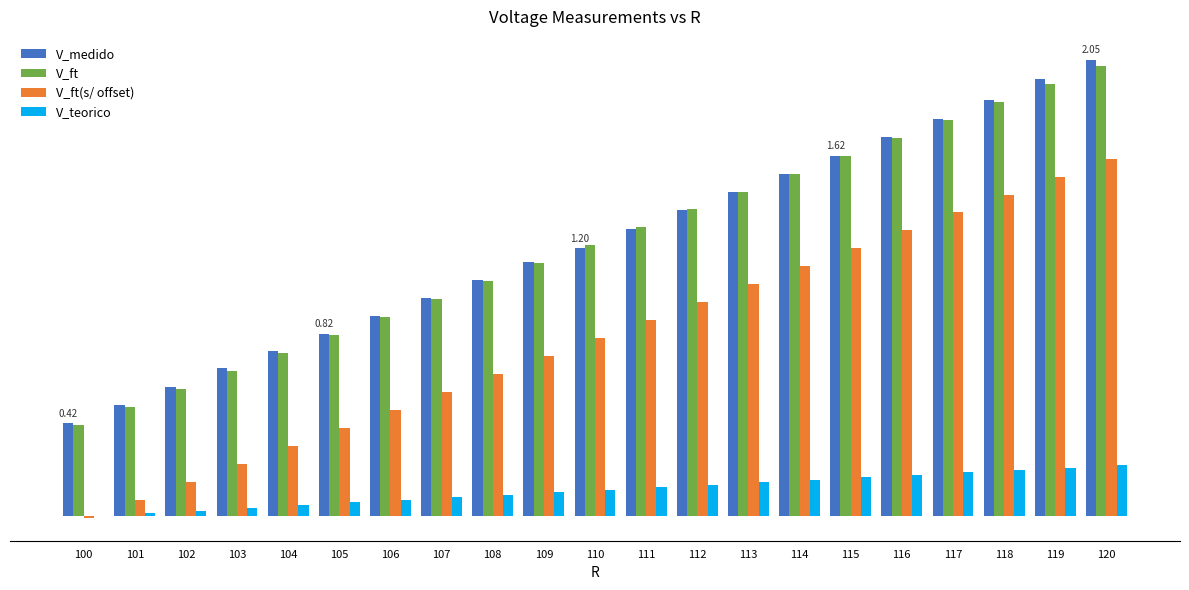

What is the sum of the V_medido values at 104 and 111?

2.0